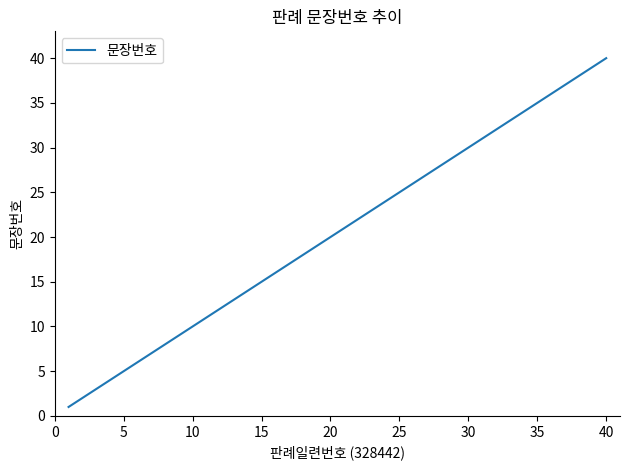

What is the minimum value shown in the chart?

1